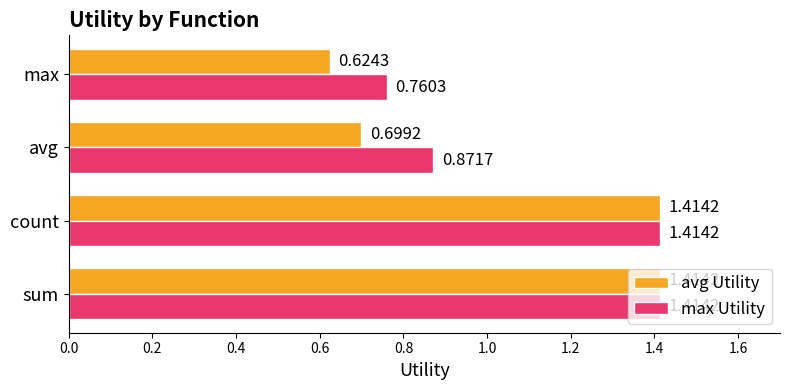

Which category has the lowest value across all series?

max